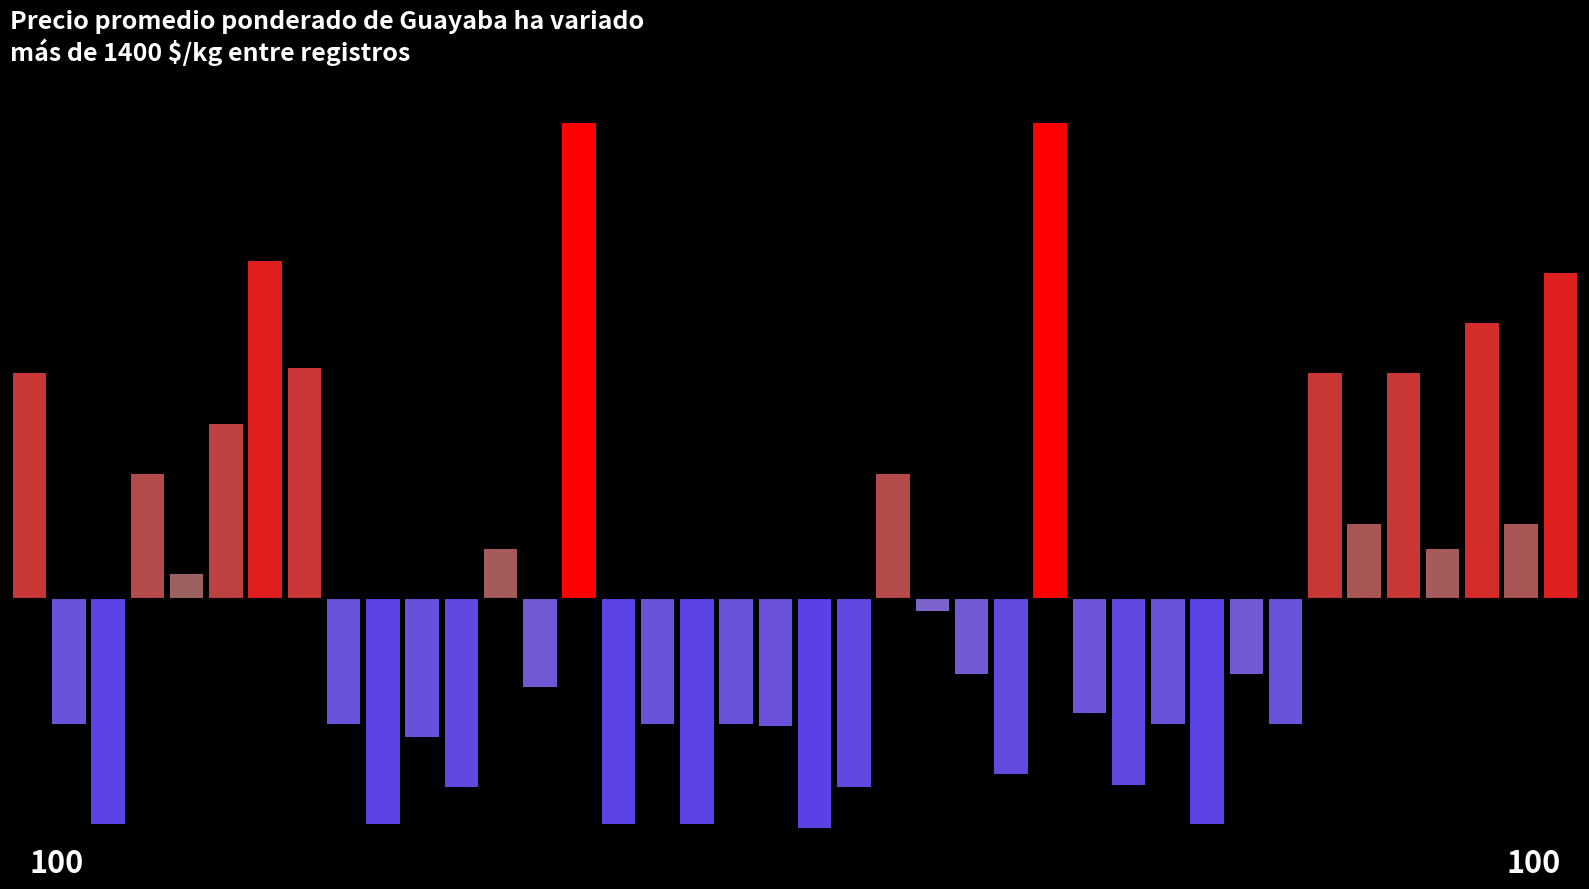

Count the number of data series in this chart.

1